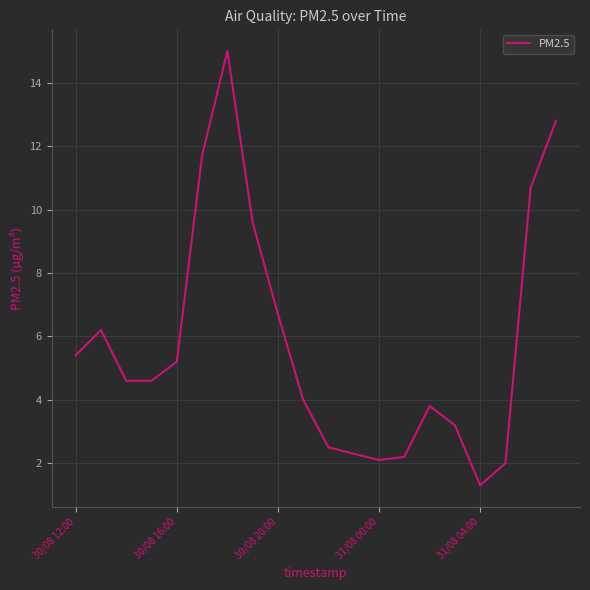

What is the difference between the maximum and minimum values?

13.7